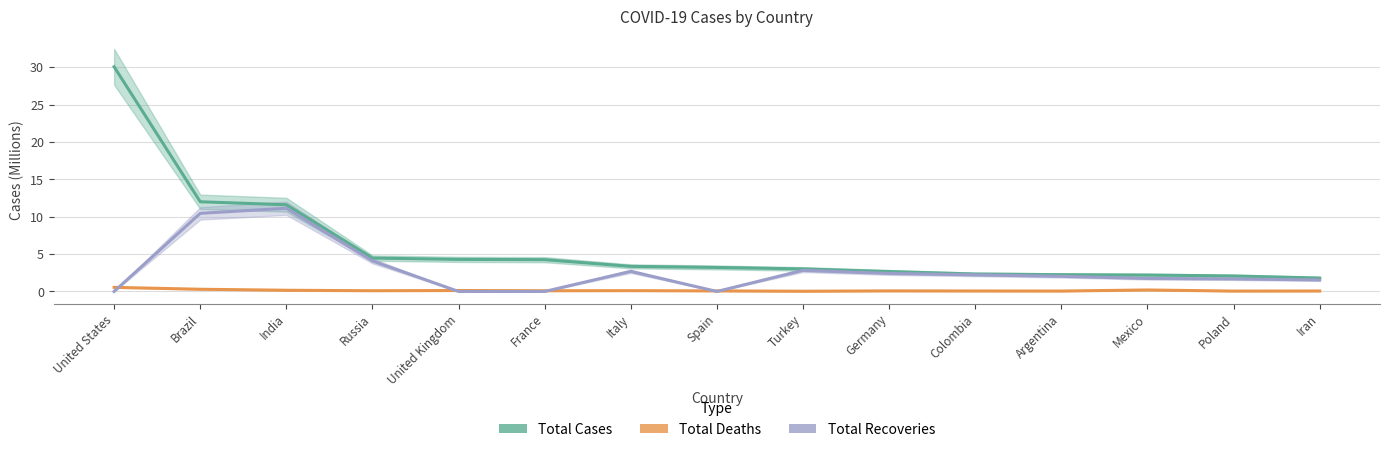

What is the total value across all series at Brazil?

22.7